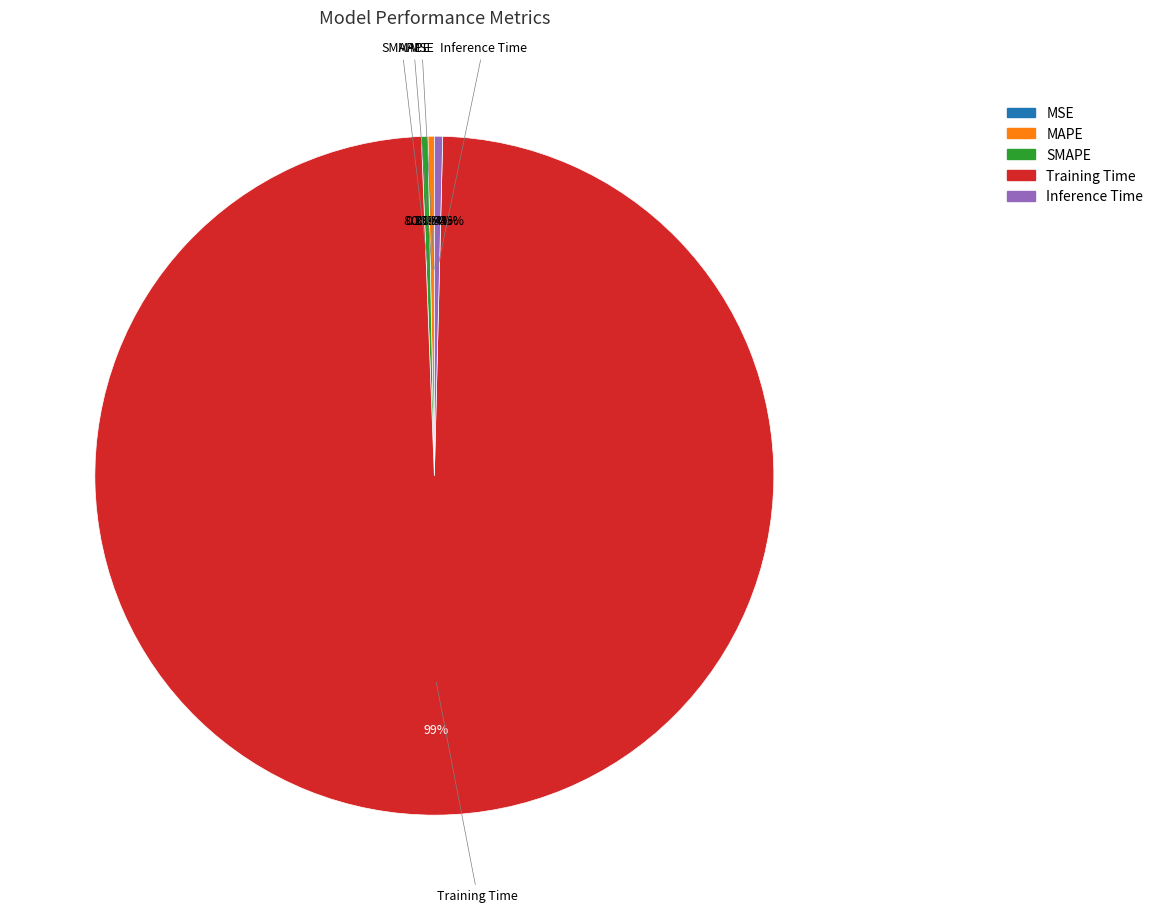

How many slices are in this pie chart?

5